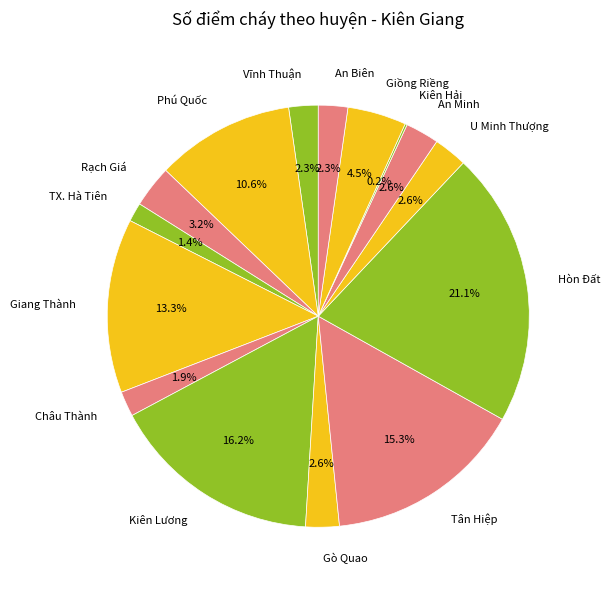

Is there a majority slice in this chart?

No